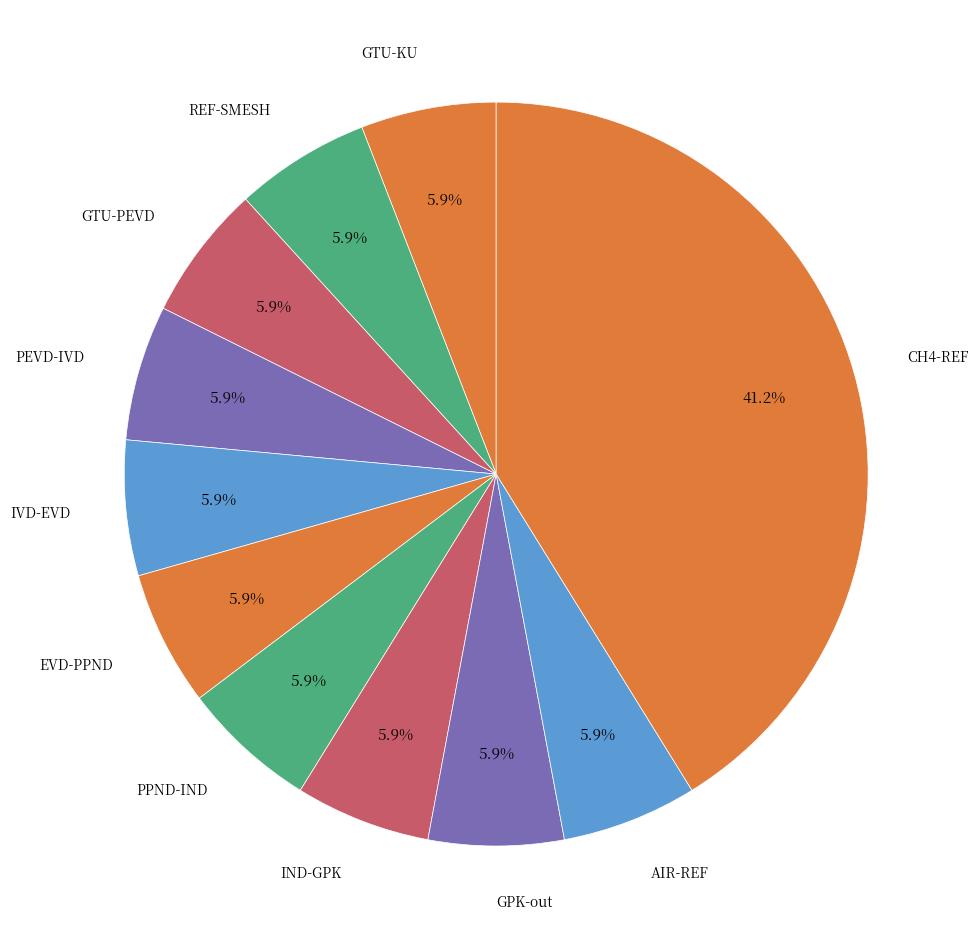

How many slices are in this pie chart?

11